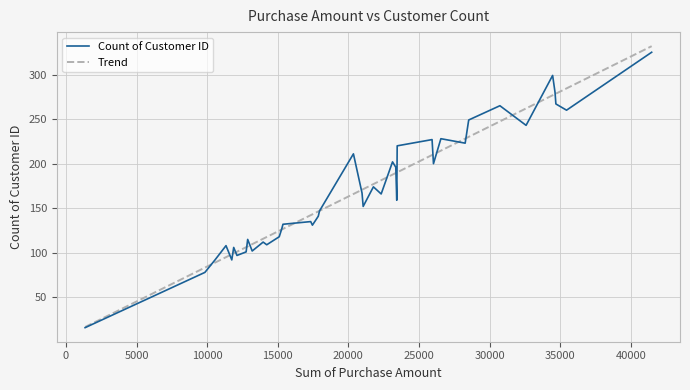

How many lines are shown in the chart?

1